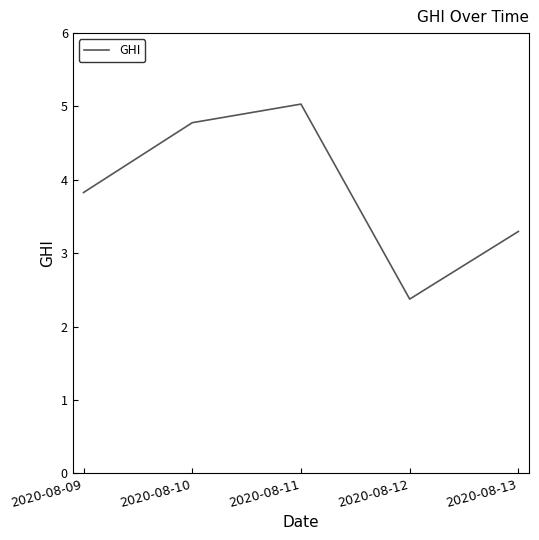

Between 2020-08-12 and 2020-08-09, which is larger?

2020-08-09